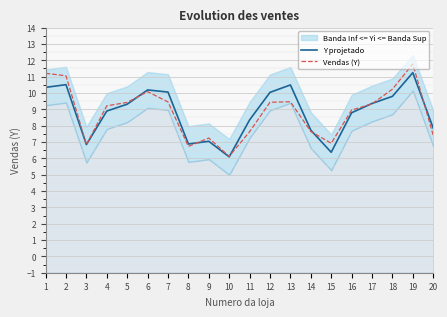

True or false: Y projetado has a value of 3.7 at 15.

False